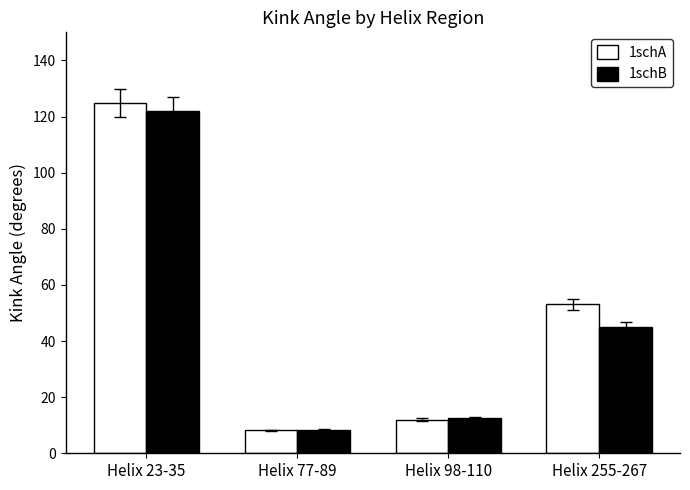

What is the average value of the 1schA series?

49.5